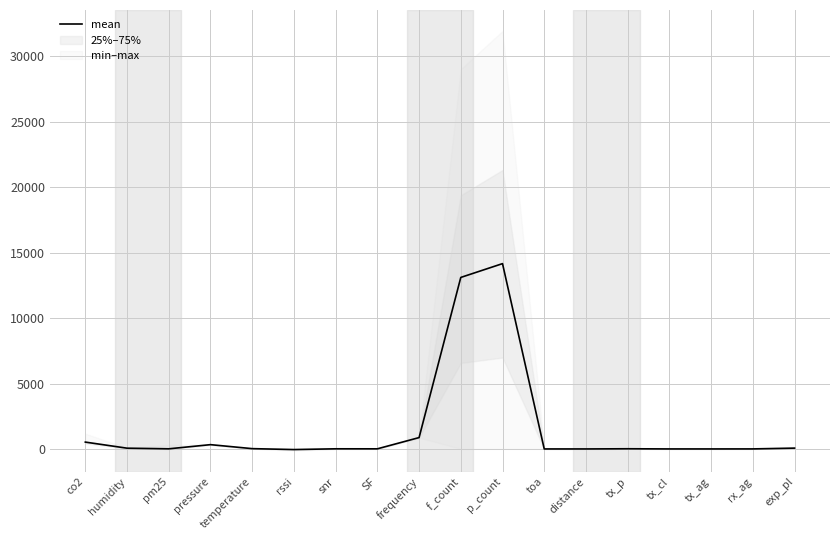

How many points are lower than both their immediate neighbors (excluding endpoints)?

5